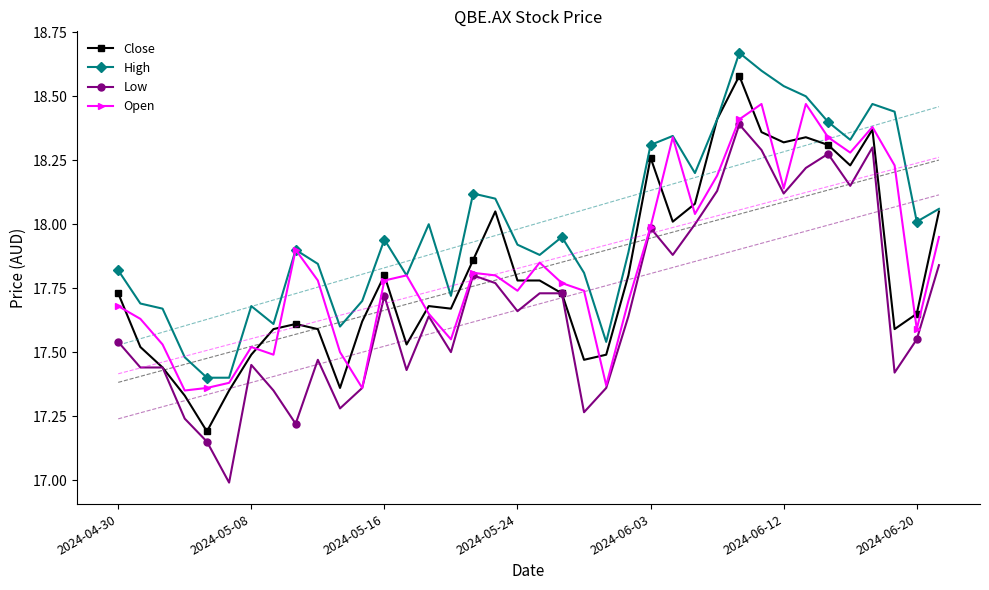

What is the sum of the High values at 11 and 35?

36.1